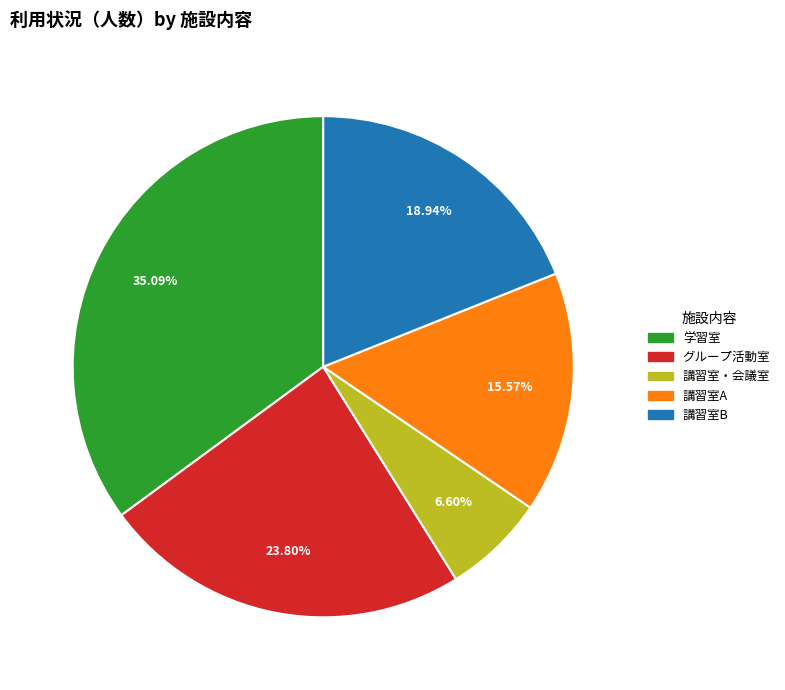

How many segments does this pie chart have?

5